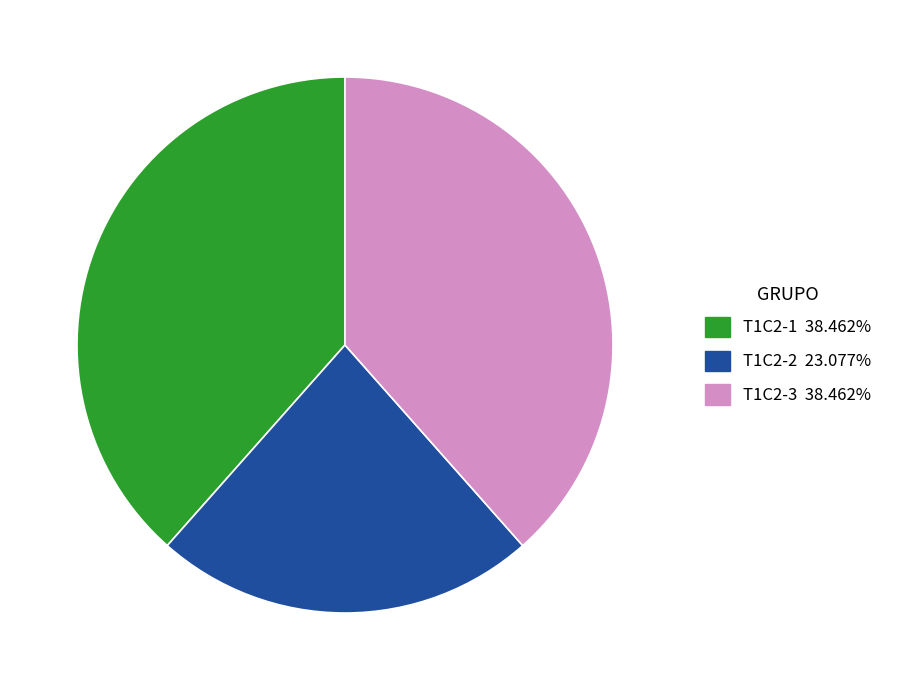

Which category has the smallest portion of the pie?

T1C2-2